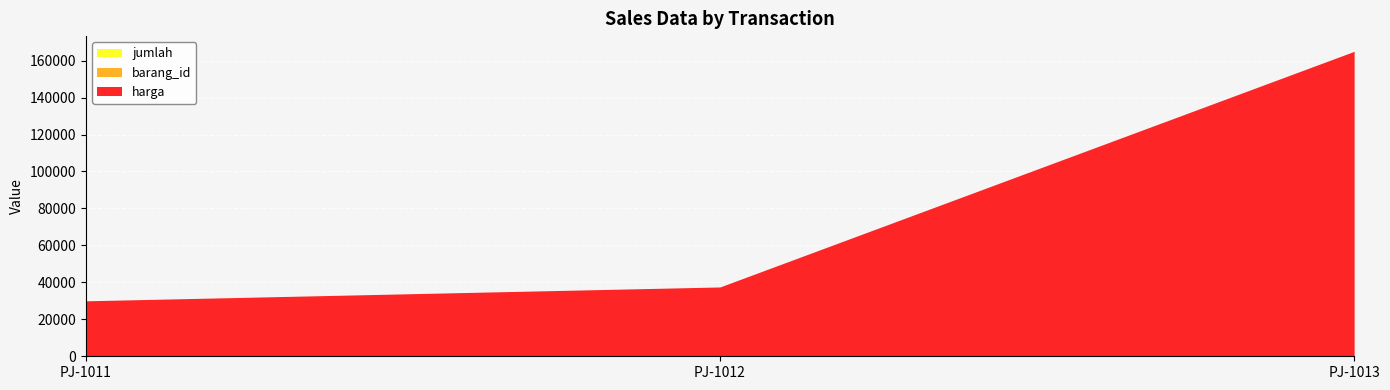

Reading left to right, list all the values displayed in this chart.

jumlah: 2	7	7
barang_id: 8	1	2
harga: 30000	37500	165000